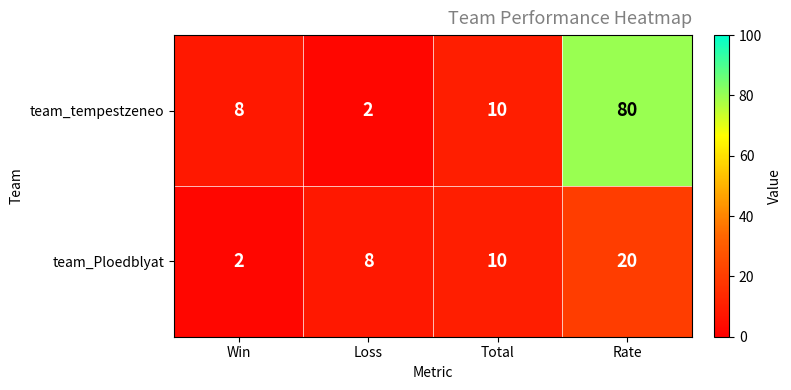

Where is team_tempestzeneo nearest to the value 41?

Total